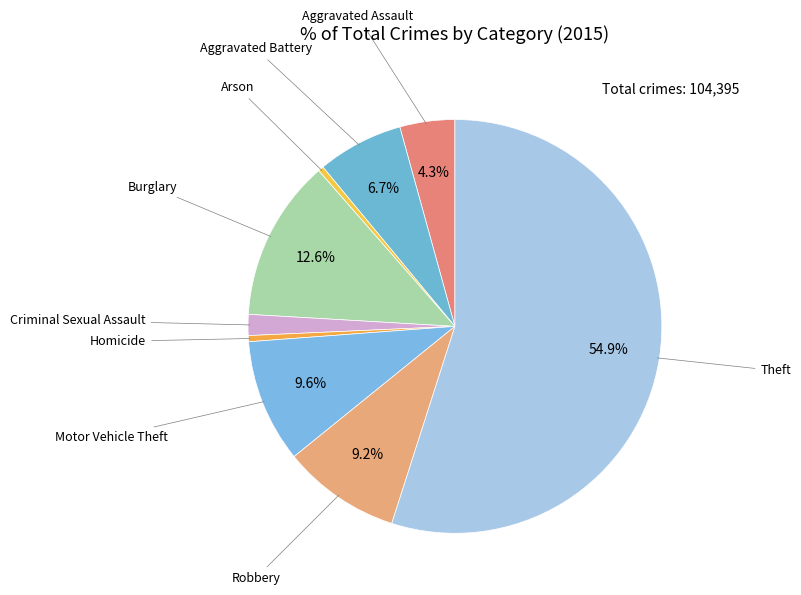

To the nearest percent, what percentage of the pie is Robbery?

9%